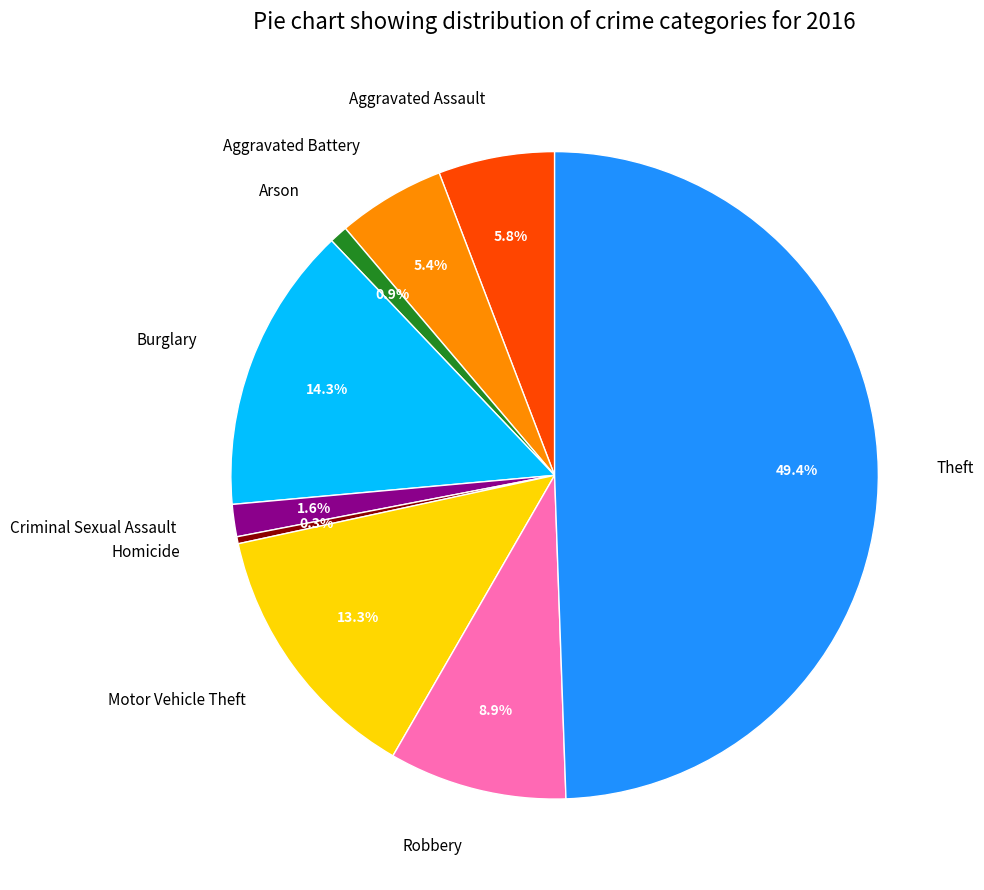

Is it true that Arson is 9% of the pie?

False